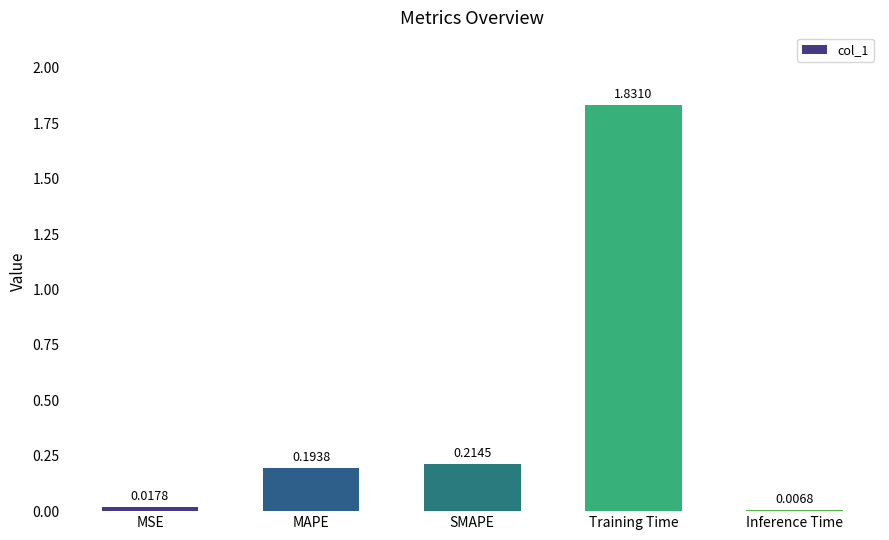

What position from the right is MSE?

5